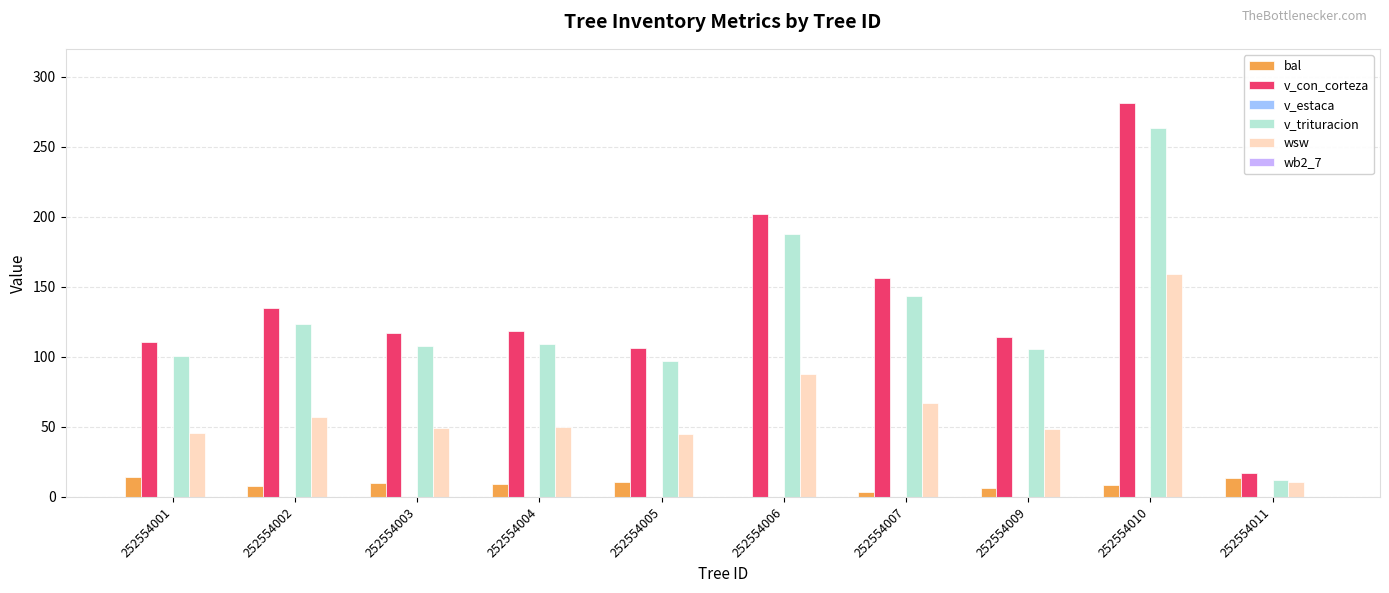

What is the total value across all series at 252554003?

284.9